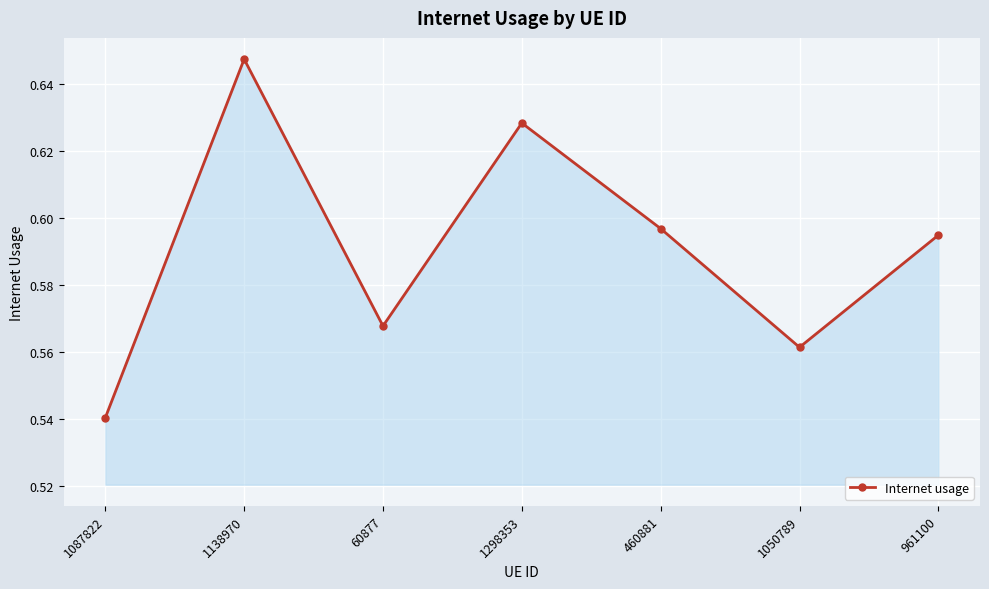

How many points are higher than both their immediate neighbors (excluding endpoints)?

2